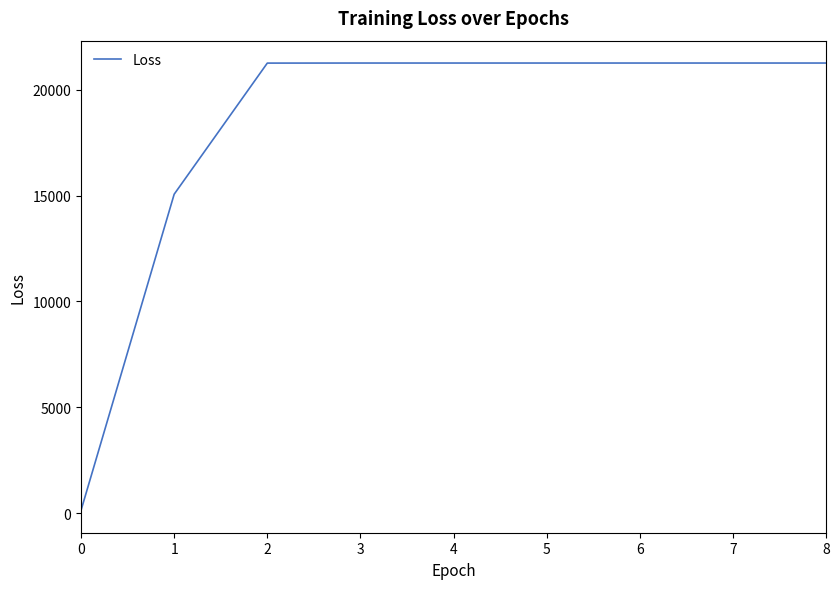

What is the ratio of the value at 3 to the value at 5?

1.0